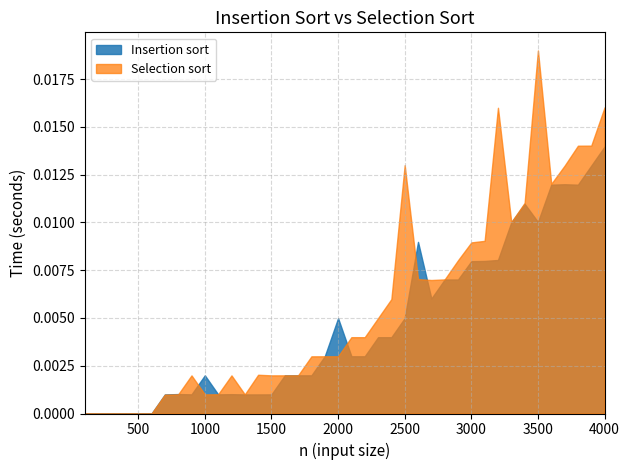

How many times do Selection sort and Insertion sort cross each other?

7